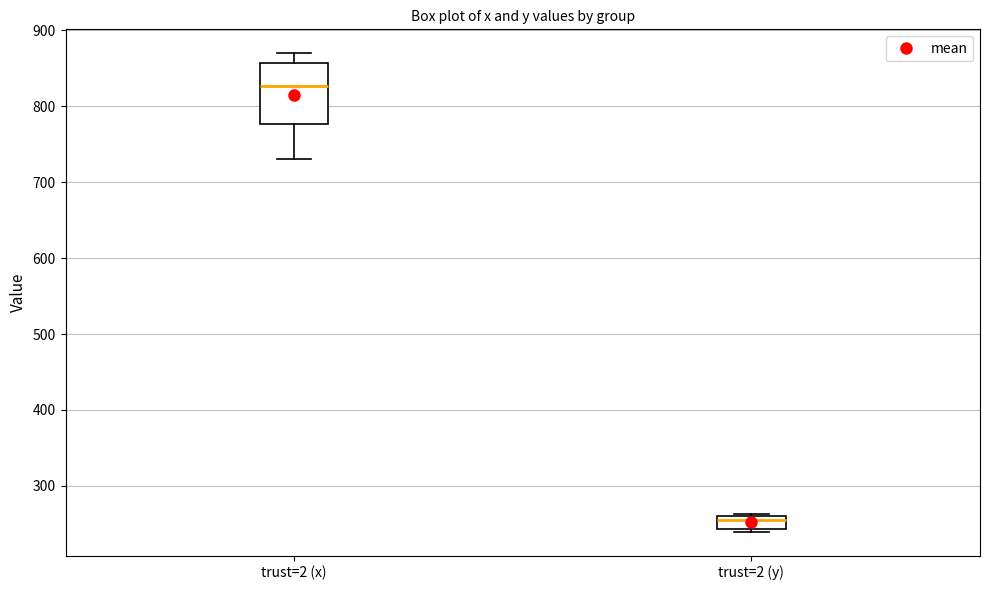

Where is the lower edge of the box for trust=2 (x) on the y-axis? The values are not printed on the chart, so give them approximately, as read against the axis.

780